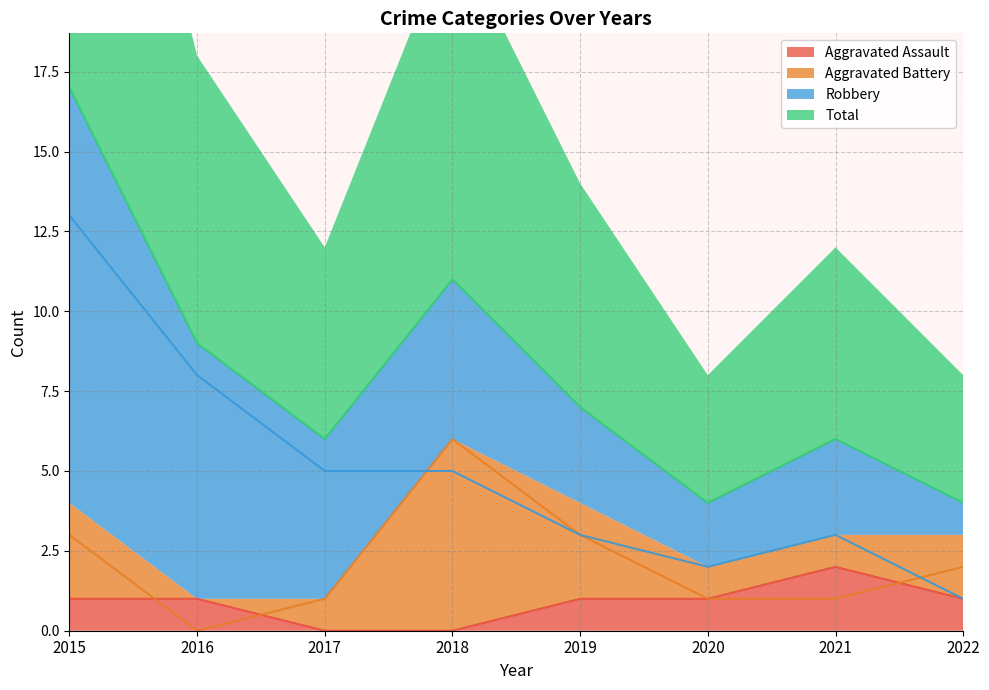

Which series changed the most between 2015 and 2021?

Total